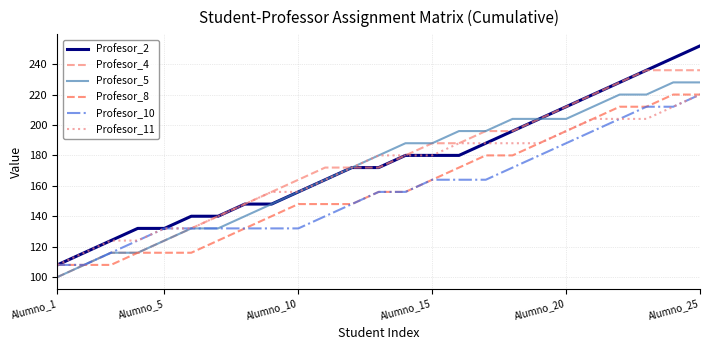

Which series has the widest spread of values?

Profesor_2